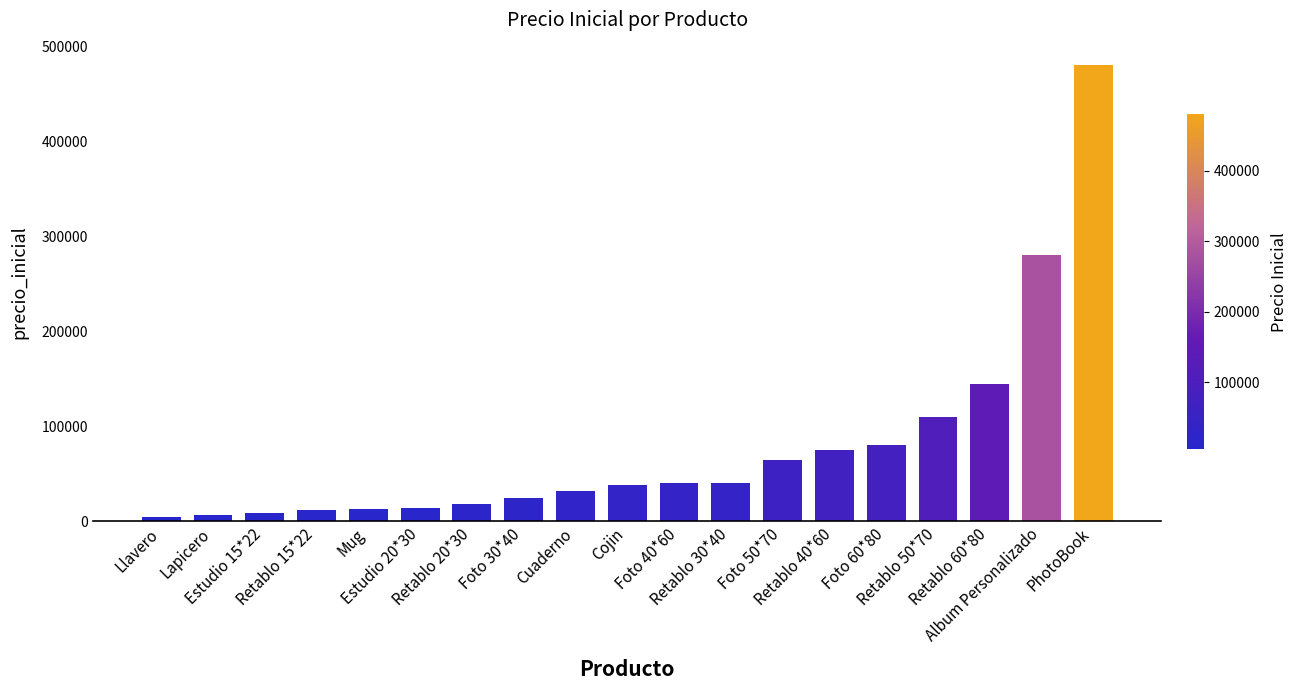

What position from the right is Cojin?

10